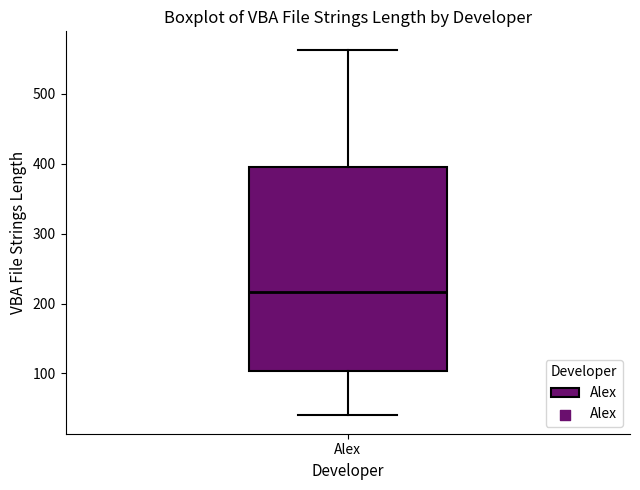

Read this box plot against the y-axis: the position of the median line, the range covered by the box, and the ends of both whiskers. The values are not printed on the chart, so give them approximately, as read against the axis.

median 220, box 100 to 400, whiskers 40 to 560